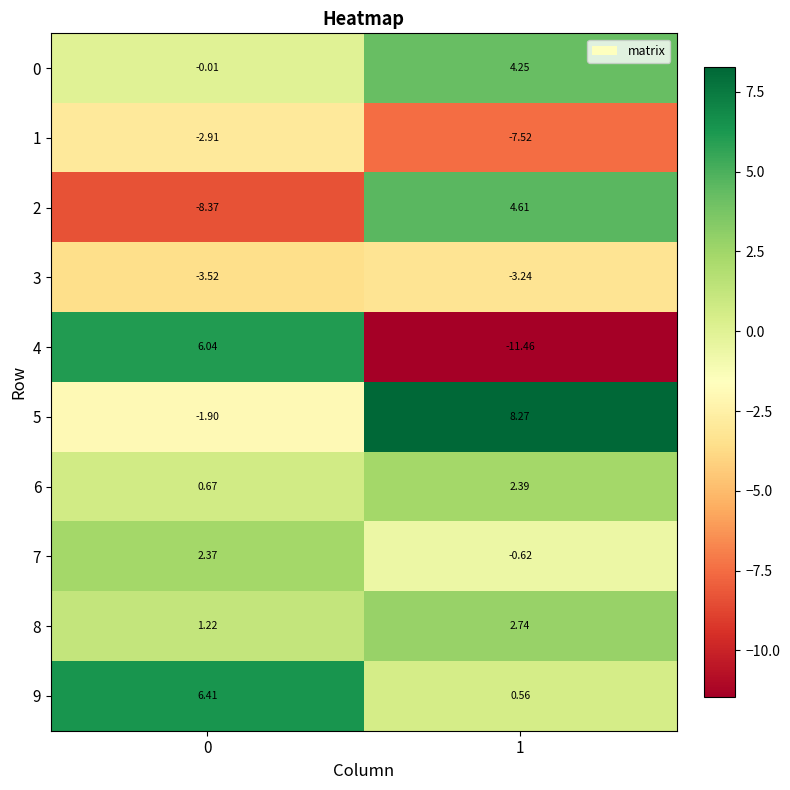

How many values in 5 are above zero?

1